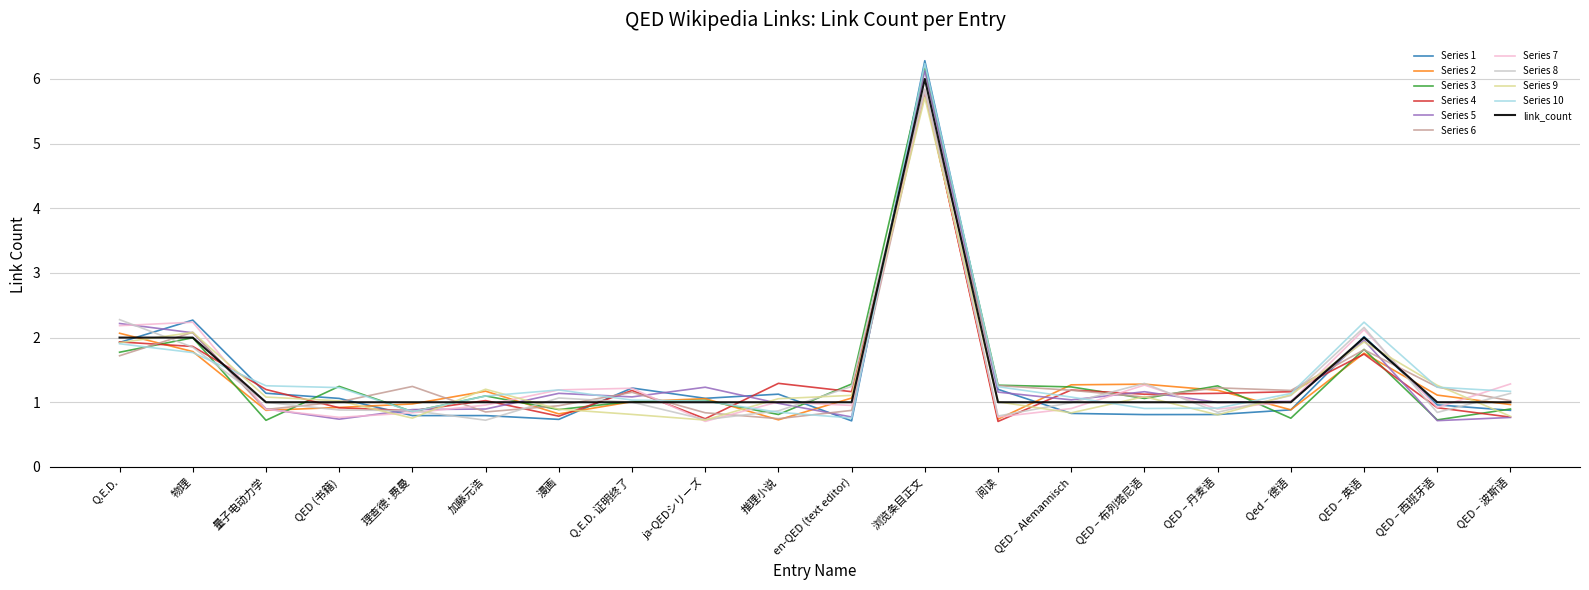

At which category is the sum across all series the highest?

浏览条目正文